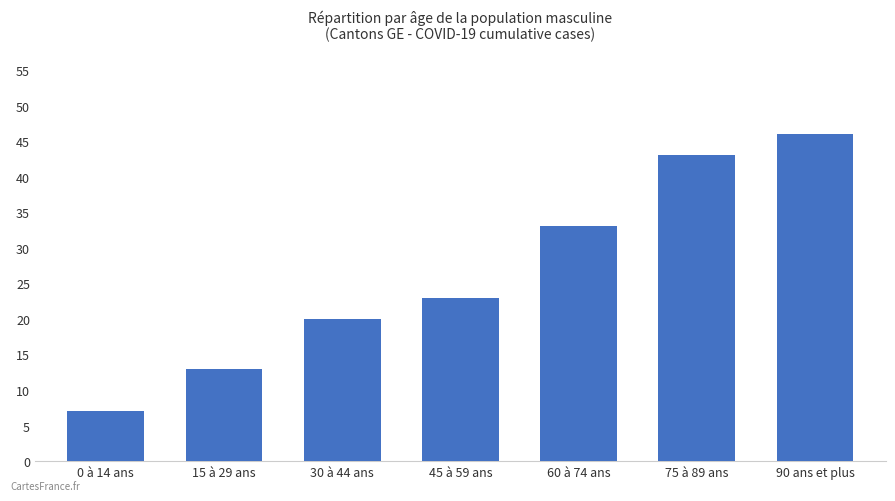

What is the average value?

26